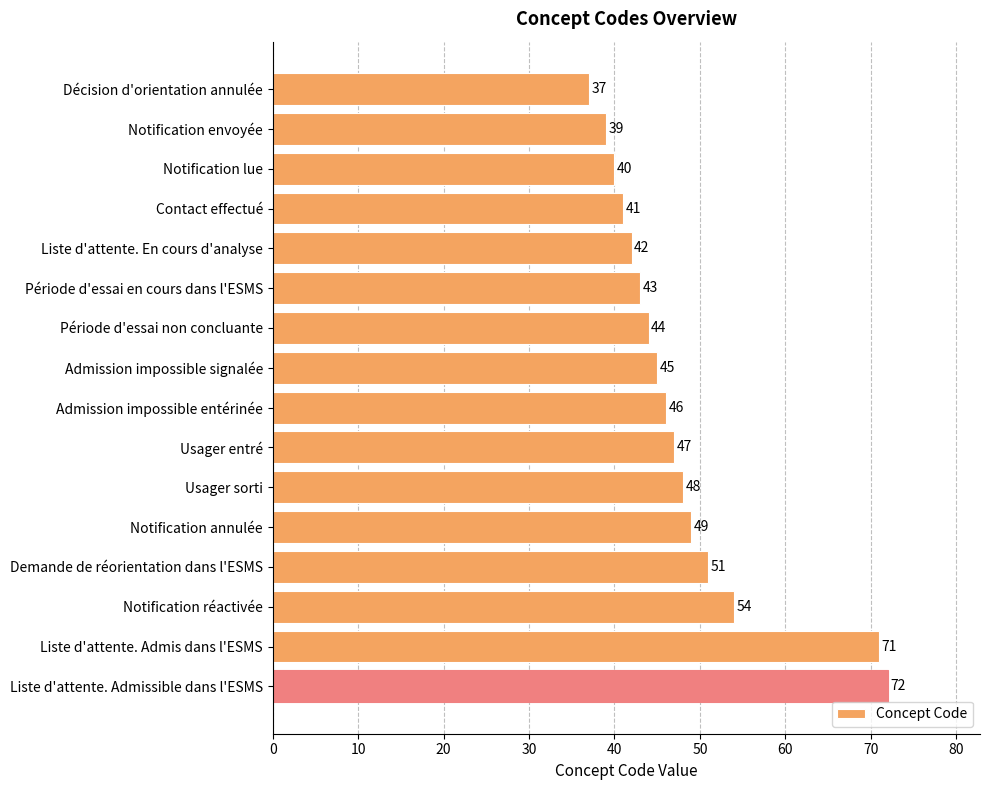

What is the sum of all values?

769